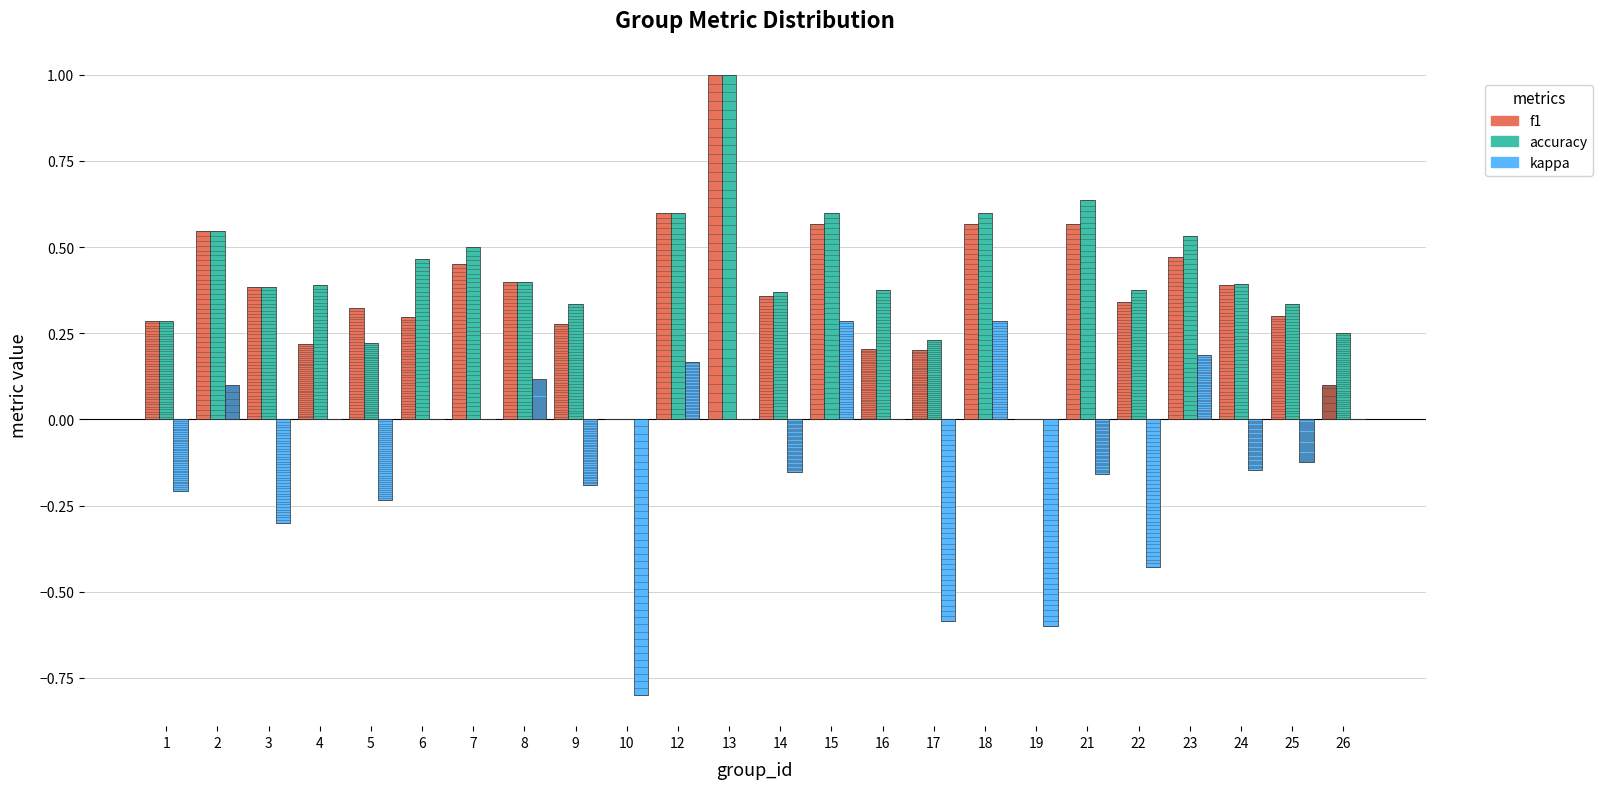

How many bars are there in each group?

3